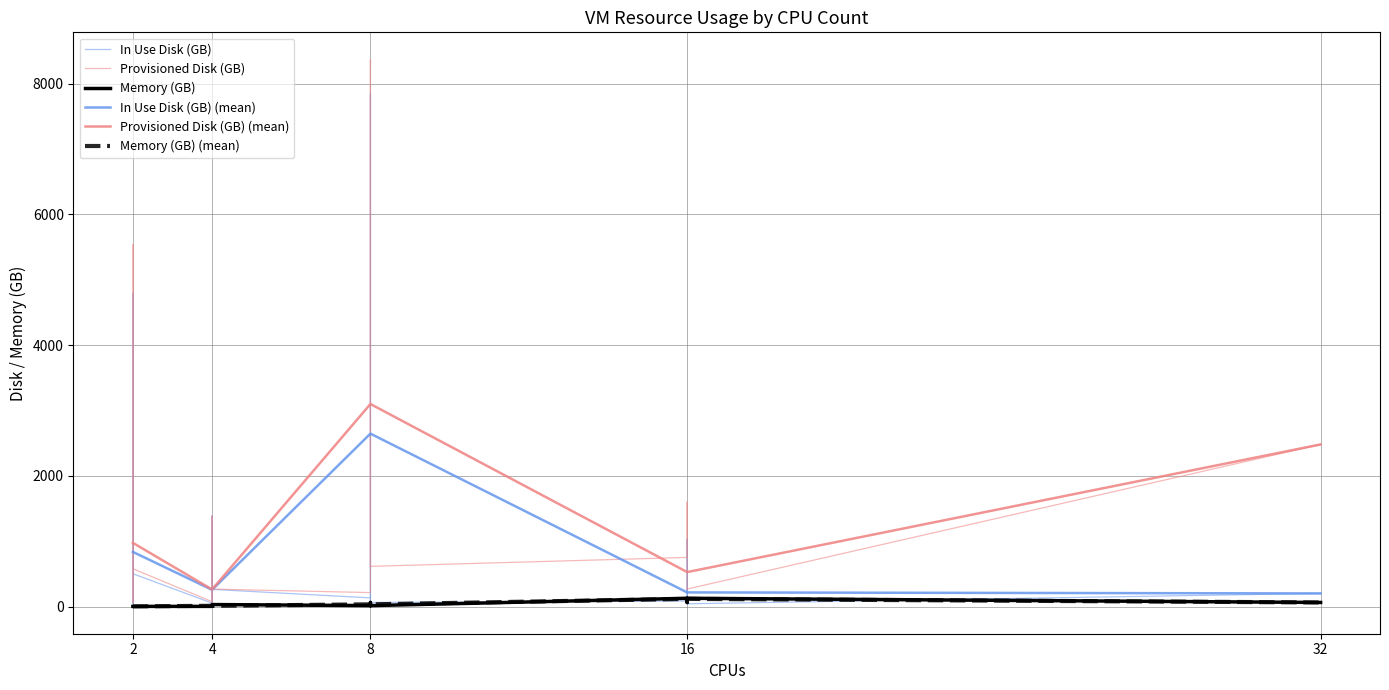

How many values in the In Use Disk (GB) series exceed 123?

15